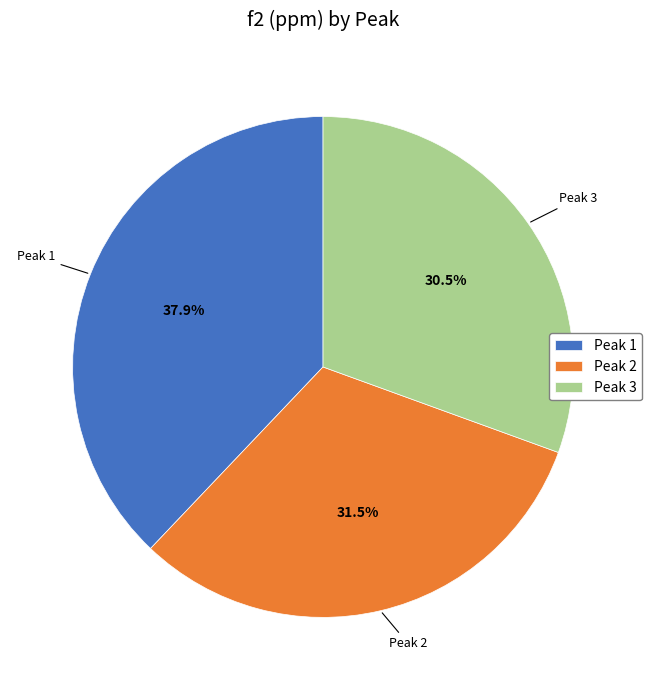

What is the largest slice in the pie chart?

Peak 1